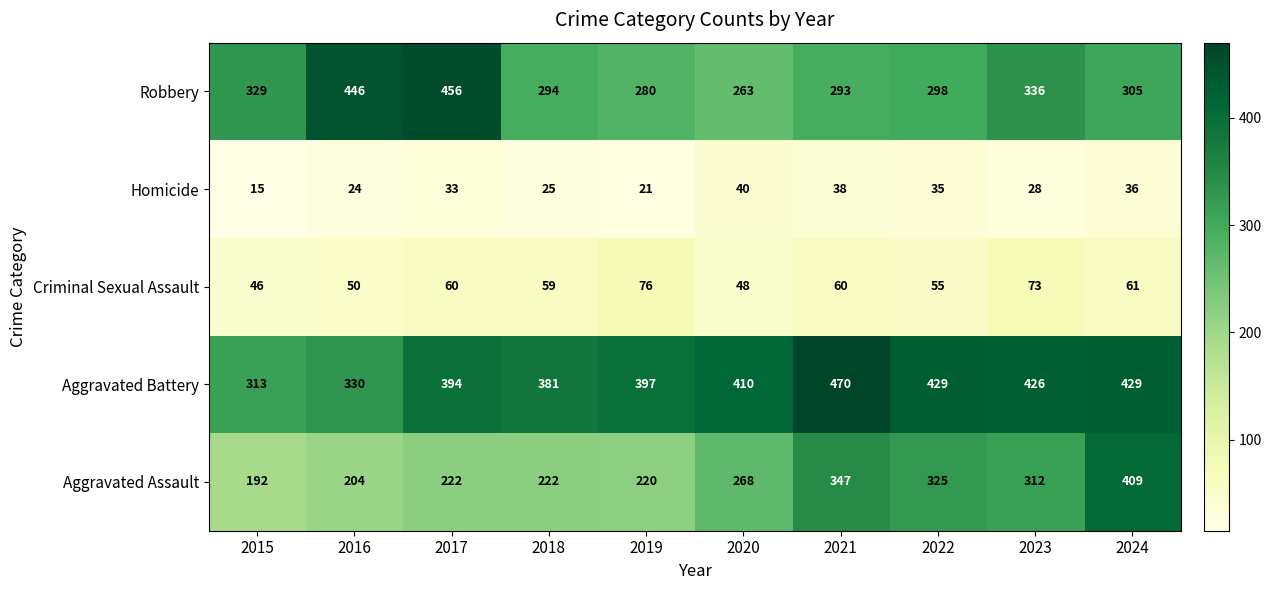

At how many categories does at least one series exceed 193?

10